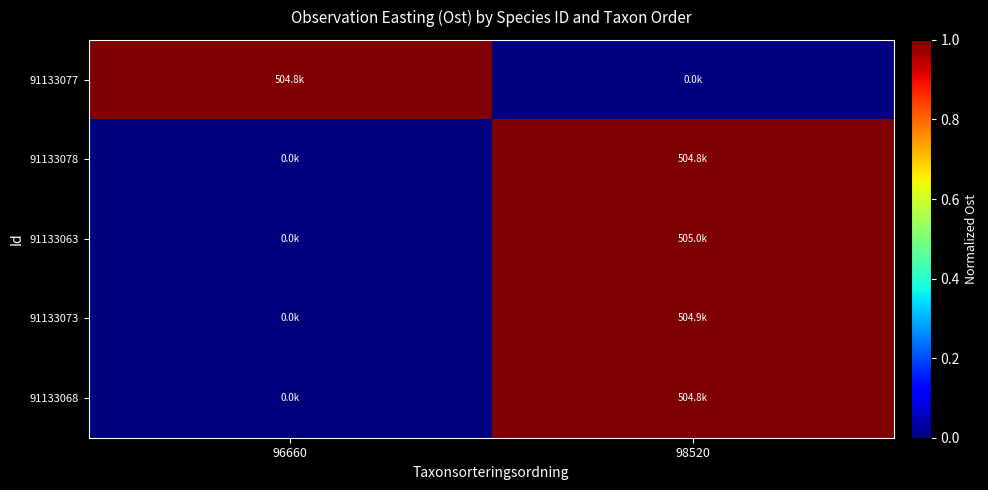

Between 96660 and 98520, which is larger?

96660